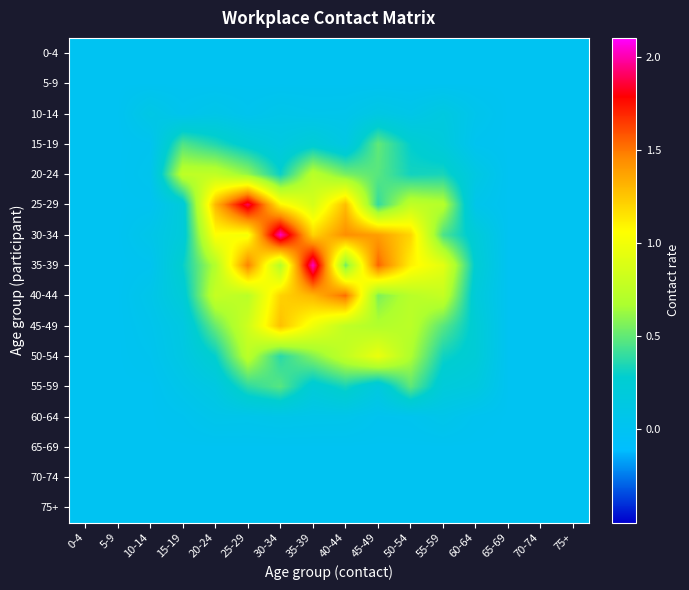

Reading left to right, extract all data points from this chart.

0-4: 0-4=0.0	5-9=0.0	10-14=0.0	15-19=0.0	20-24=0.0	25-29=0.0	30-34=0.0	35-39=0.0	40-44=0.0	45-49=0.0	50-54=0.0	55-59=0.0	60-64=0.0	65-69=0.0	70-74=0.0	75+=0.0
5-9: 0-4=0.0	5-9=0.0	10-14=0.0	15-19=0.0	20-24=0.0	25-29=0.0	30-34=0.0	35-39=0.0	40-44=0.0	45-49=0.0	50-54=0.0	55-59=0.0	60-64=0.0	65-69=0.0	70-74=0.0	75+=0.0
10-14: 0-4=0.0	5-9=0.0	10-14=0.1	15-19=0.0	20-24=0.1	25-29=0.0	30-34=0.1	35-39=0.1	40-44=0.1	45-49=0.1	50-54=0.1	55-59=0.2	60-64=0.0	65-69=0.0	70-74=0.0	75+=0.0
15-19: 0-4=0.0	5-9=0.0	10-14=0.0	15-19=0.5	20-24=0.4	25-29=0.2	30-34=0.1	35-39=0.2	40-44=0.1	45-49=0.5	50-54=0.3	55-59=0.2	60-64=0.0	65-69=0.0	70-74=0.0	75+=0.0
20-24: 0-4=0.0	5-9=0.0	10-14=0.0	15-19=0.8	20-24=0.8	25-29=0.6	30-34=0.3	35-39=0.7	40-44=0.6	45-49=0.5	50-54=0.3	55-59=0.3	60-64=0.1	65-69=0.0	70-74=0.0	75+=0.0
25-29: 0-4=0.0	5-9=0.0	10-14=0.0	15-19=0.2	20-24=1.3	25-29=1.9	30-34=1.1	35-39=0.9	40-44=1.3	45-49=0.4	50-54=0.8	55-59=0.7	60-64=0.1	65-69=0.0	70-74=0.0	75+=0.0
30-34: 0-4=0.0	5-9=0.0	10-14=0.1	15-19=0.2	20-24=1.1	25-29=1.0	30-34=2.0	35-39=1.2	40-44=1.4	45-49=1.4	50-54=1.2	55-59=0.5	60-64=0.2	65-69=0.0	70-74=0.0	75+=0.0
35-39: 0-4=0.0	5-9=0.0	10-14=0.0	15-19=0.3	20-24=0.7	25-29=1.5	30-34=0.7	35-39=2.0	40-44=0.5	45-49=1.5	50-54=1.1	55-59=0.9	60-64=0.3	65-69=0.0	70-74=0.0	75+=0.0
40-44: 0-4=0.0	5-9=0.0	10-14=0.1	15-19=0.2	20-24=0.8	25-29=0.7	30-34=1.2	35-39=1.3	40-44=1.5	45-49=0.6	50-54=0.7	55-59=0.8	60-64=0.2	65-69=0.0	70-74=0.0	75+=0.0
45-49: 0-4=0.0	5-9=0.0	10-14=0.0	15-19=0.1	20-24=0.5	25-29=0.8	30-34=1.3	35-39=1.0	40-44=0.8	45-49=0.7	50-54=0.7	55-59=0.5	60-64=0.2	65-69=0.0	70-74=0.0	75+=0.0
50-54: 0-4=0.0	5-9=0.0	10-14=0.0	15-19=0.1	20-24=0.3	25-29=0.7	30-34=0.4	35-39=0.6	40-44=0.8	45-49=1.0	50-54=0.7	55-59=0.3	60-64=0.2	65-69=0.0	70-74=0.0	75+=0.0
55-59: 0-4=0.0	5-9=0.0	10-14=0.0	15-19=0.1	20-24=0.1	25-29=0.4	30-34=0.5	35-39=0.2	40-44=0.3	45-49=0.2	50-54=0.5	55-59=0.2	60-64=0.2	65-69=0.0	70-74=0.0	75+=0.0
60-64: 0-4=0.0	5-9=0.0	10-14=0.0	15-19=0.0	20-24=0.1	25-29=0.1	30-34=0.1	35-39=0.1	40-44=0.1	45-49=0.0	50-54=0.0	55-59=0.1	60-64=0.0	65-69=0.0	70-74=0.0	75+=0.0
65-69: 0-4=0.0	5-9=0.0	10-14=0.0	15-19=0.0	20-24=0.0	25-29=0.0	30-34=0.0	35-39=0.0	40-44=0.0	45-49=0.0	50-54=0.0	55-59=0.0	60-64=0.0	65-69=0.0	70-74=0.0	75+=0.0
70-74: 0-4=0.0	5-9=0.0	10-14=0.0	15-19=0.0	20-24=0.0	25-29=0.0	30-34=0.0	35-39=0.0	40-44=0.0	45-49=0.0	50-54=0.0	55-59=0.0	60-64=0.0	65-69=0.0	70-74=0.0	75+=0.0
75+: 0-4=0.0	5-9=0.0	10-14=0.0	15-19=0.0	20-24=0.0	25-29=0.0	30-34=0.0	35-39=0.0	40-44=0.0	45-49=0.0	50-54=0.0	55-59=0.0	60-64=0.0	65-69=0.0	70-74=0.0	75+=0.0